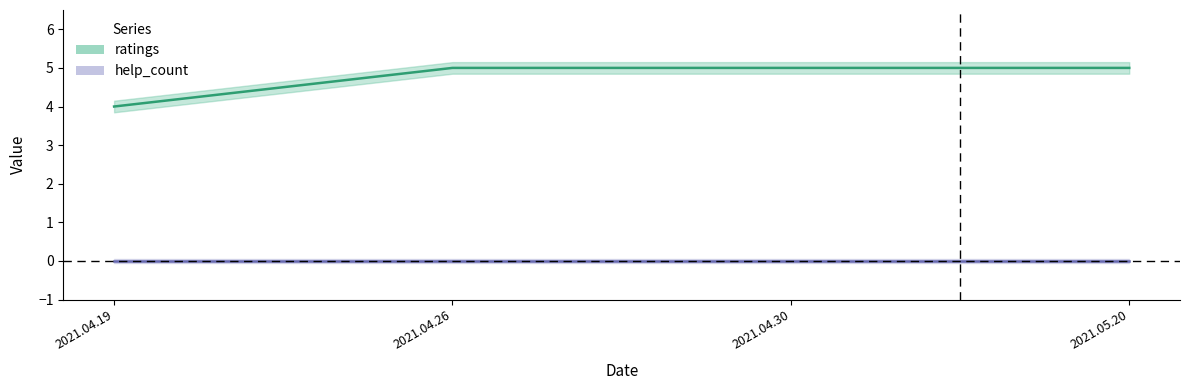

Reading left to right, what are all the values shown in this chart?

ratings: 4	5	5	5
help_count: 0	0	0	0